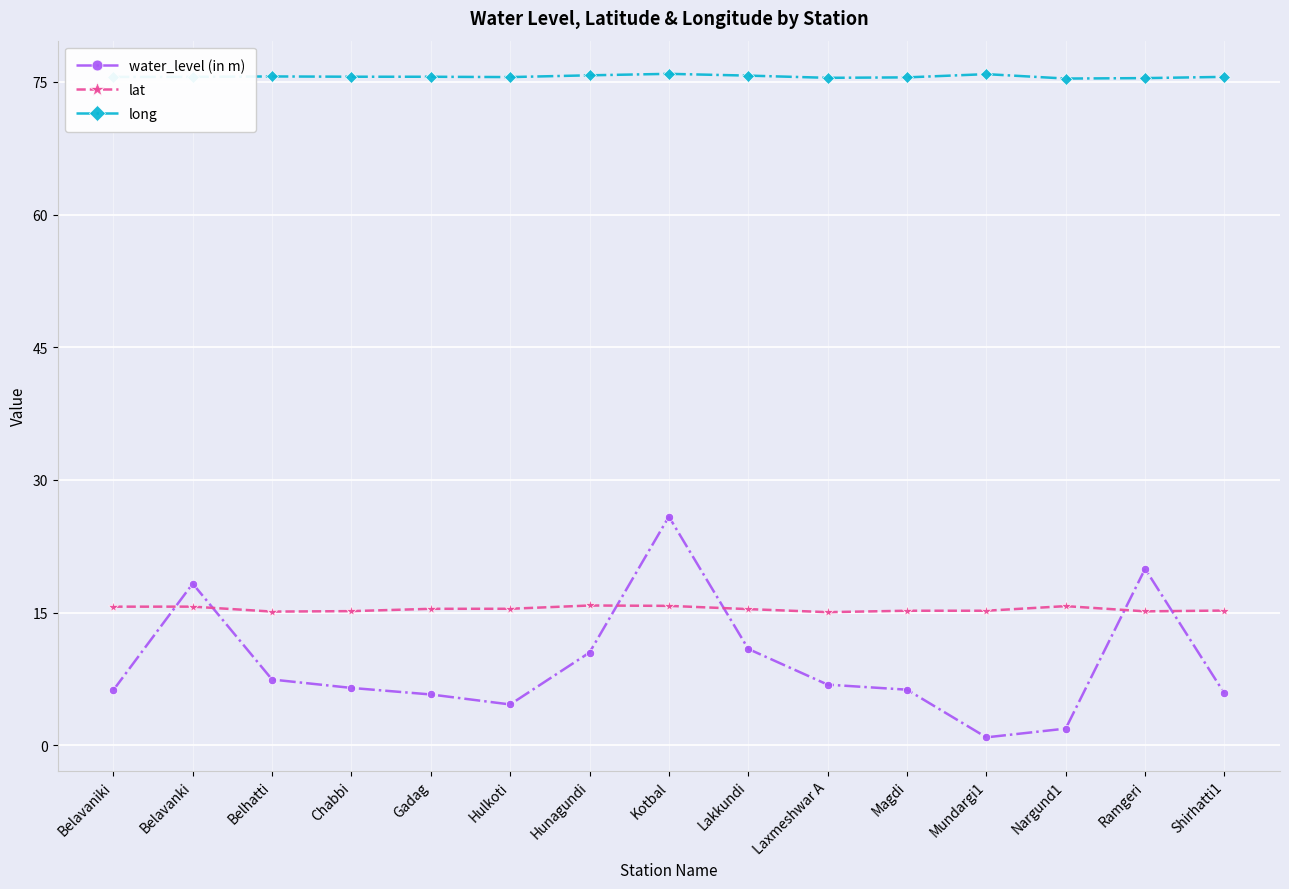

True or false: long has a value of 75.6 at Belhatti.

True